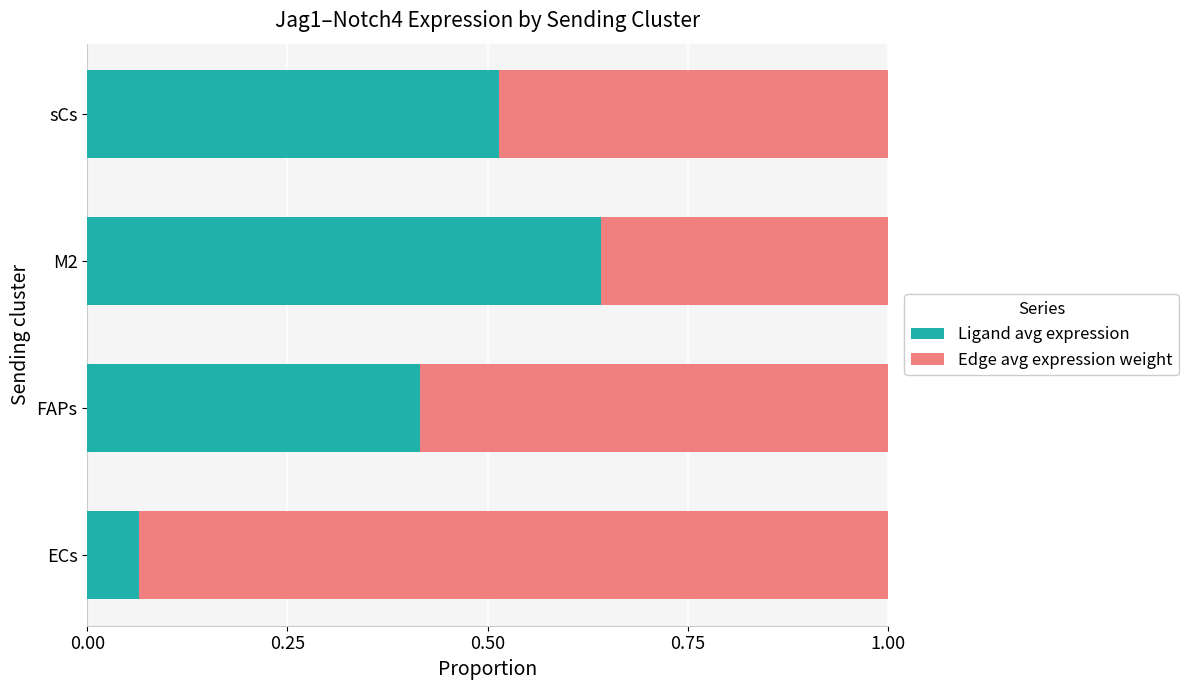

What is the total value across all series at M2?

1.0